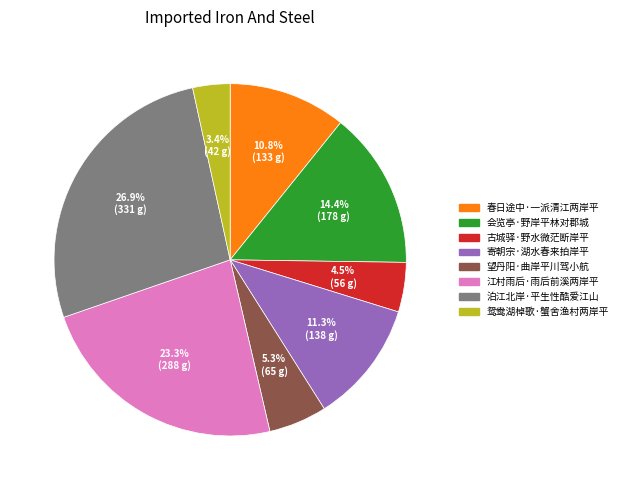

To the nearest percent, what portion does 泊江北岸·平生性酷爱江山 represent?

27%